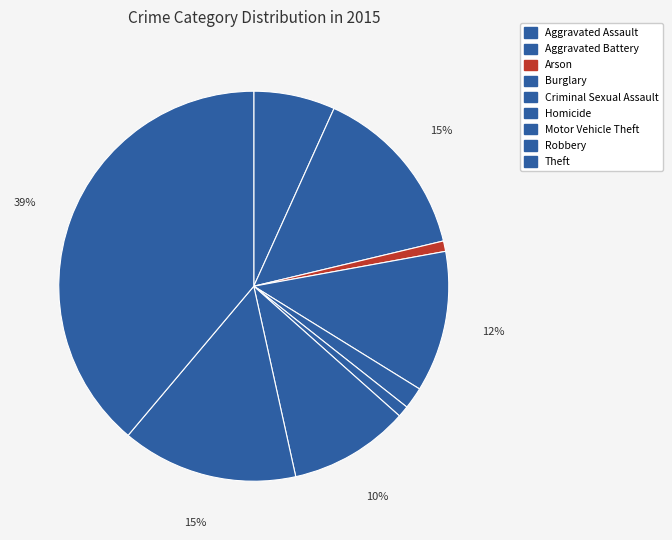

How many slices are in this pie chart?

9